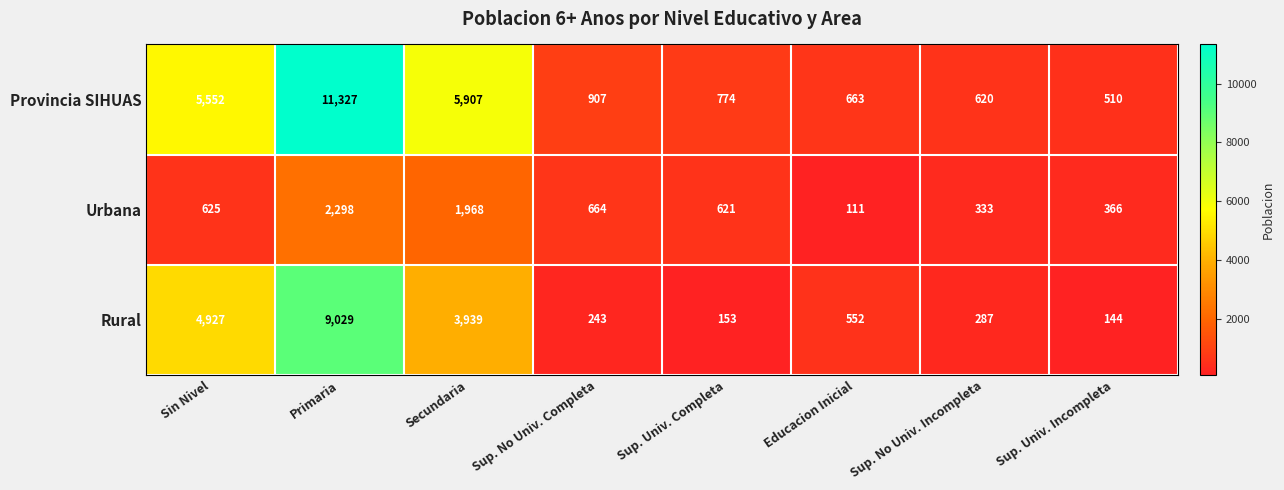

Reading left to right, list all the values displayed in this chart.

Provincia SIHUAS: 5552	11327	5907	907	774	663	620	510
Urbana: 625	2298	1968	664	621	111	333	366
Rural: 4927	9029	3939	243	153	552	287	144